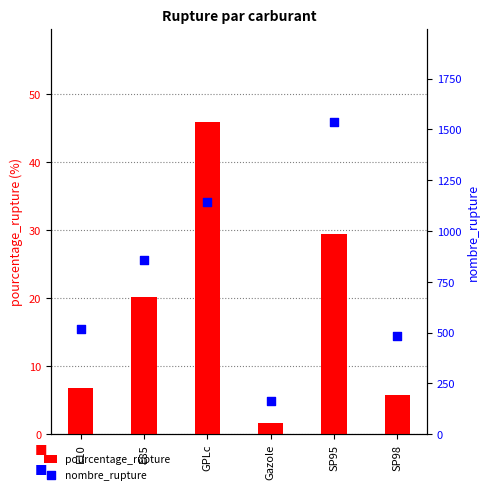

At how many categories does at least one series exceed 1078?

2